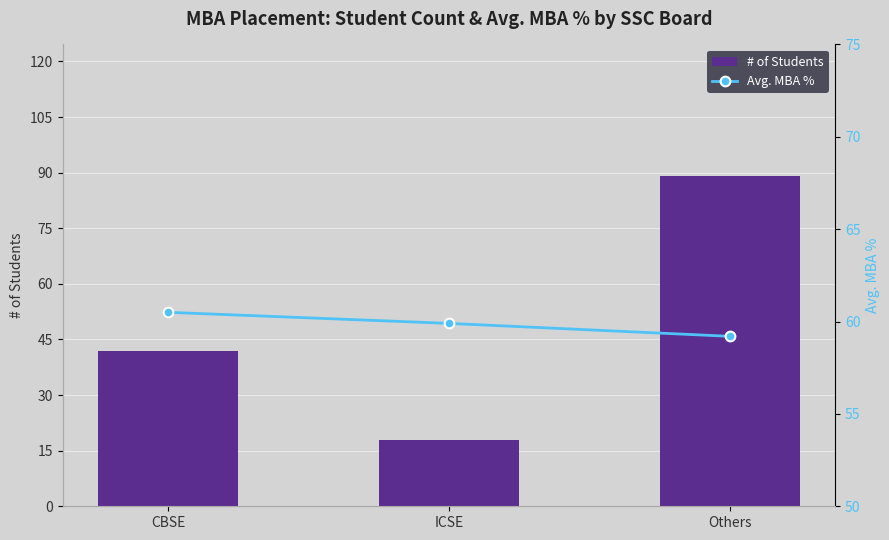

At which label does Avg. MBA % reach its minimum?

Others